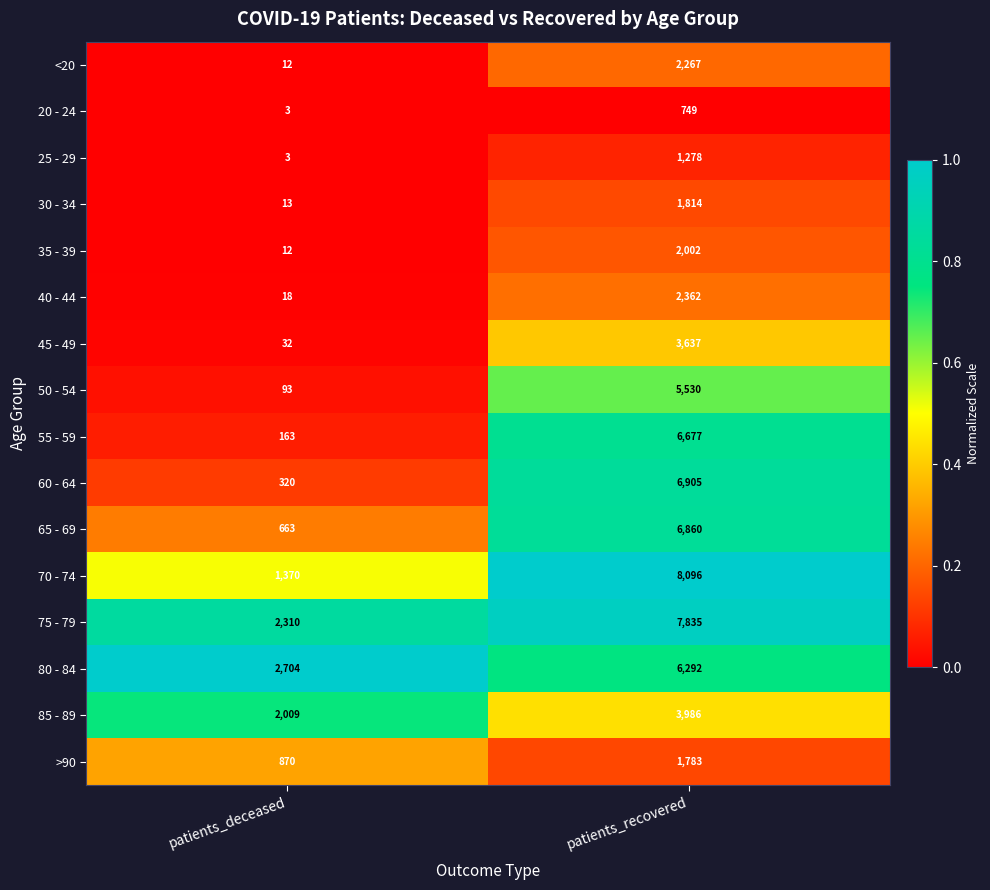

Which series has the largest total across all categories?

75 - 79